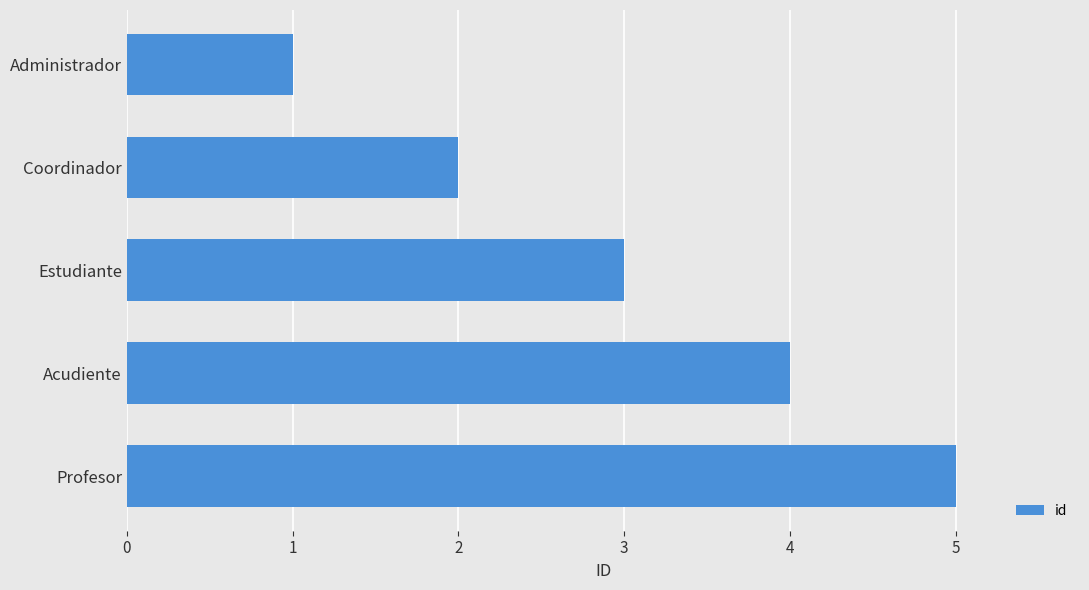

Between Acudiente and Administrador, which is larger?

Acudiente